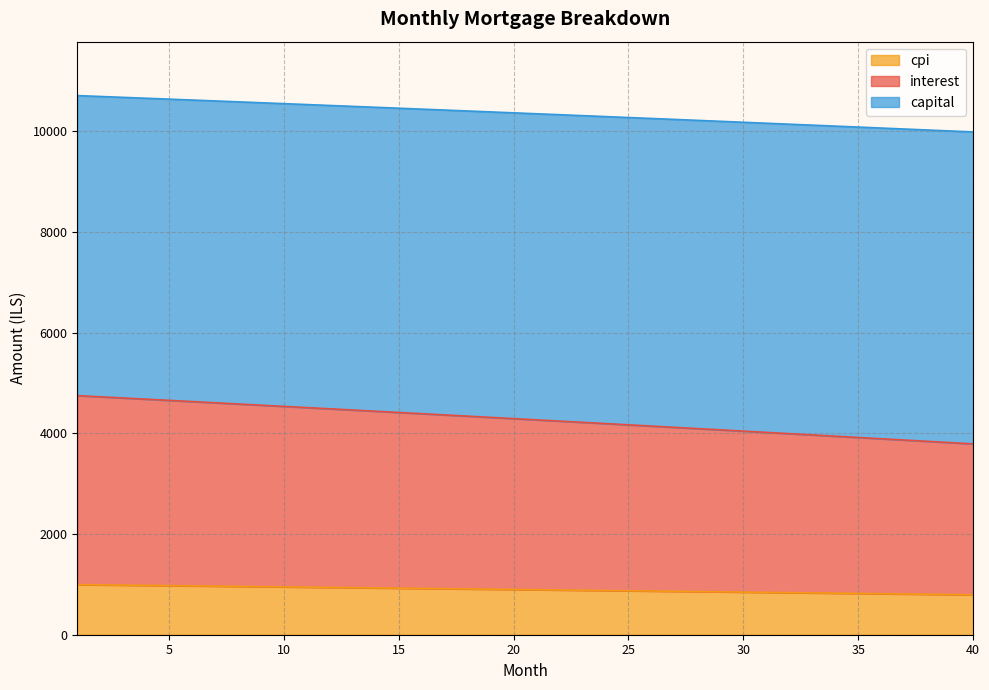

What is the value of the interest point at the 13th from the left?

4462.4